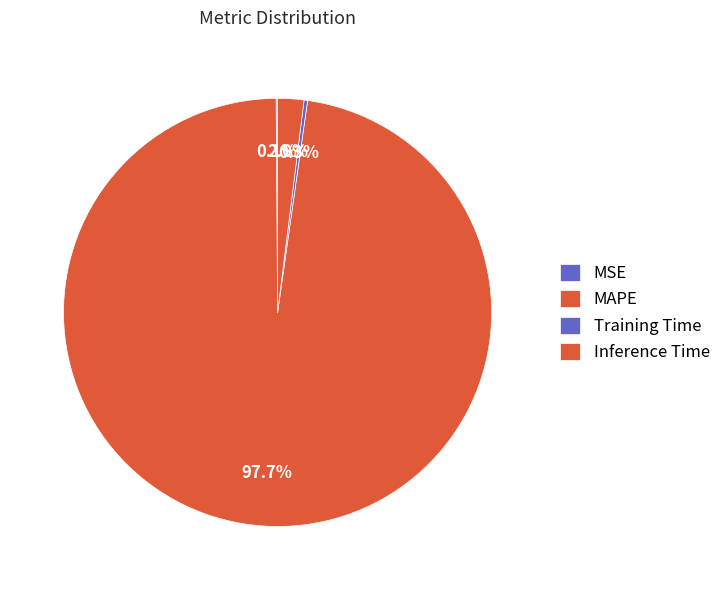

Rank the categories by value from lowest to highest.

MSE, Training Time, Inference Time, MAPE